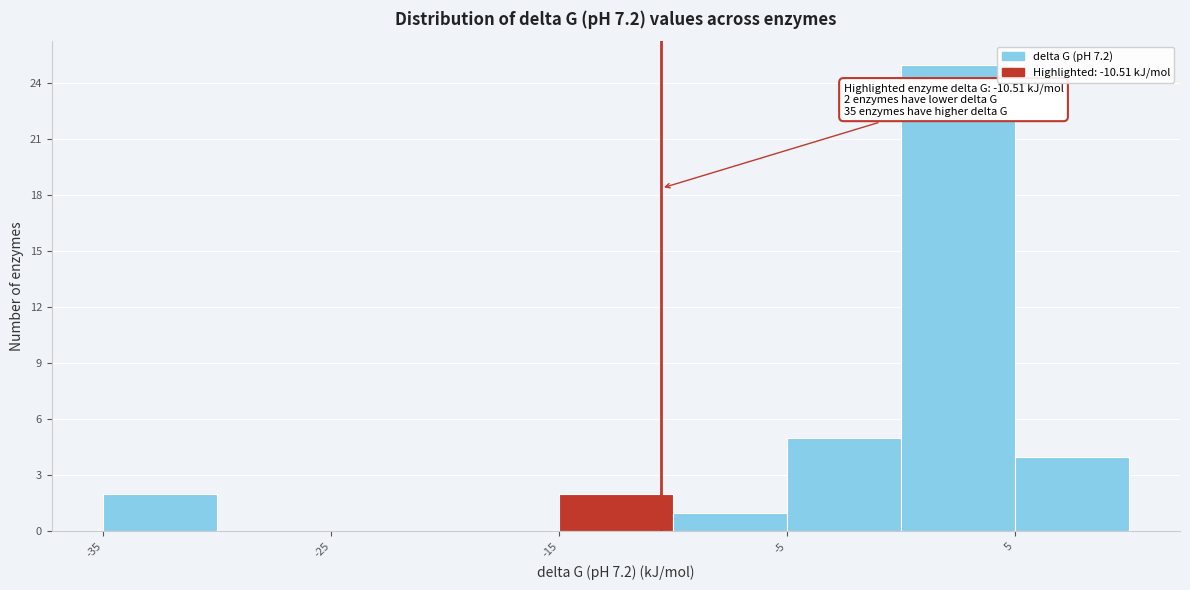

Which range on the x-axis has the tallest bar?

0 to 5